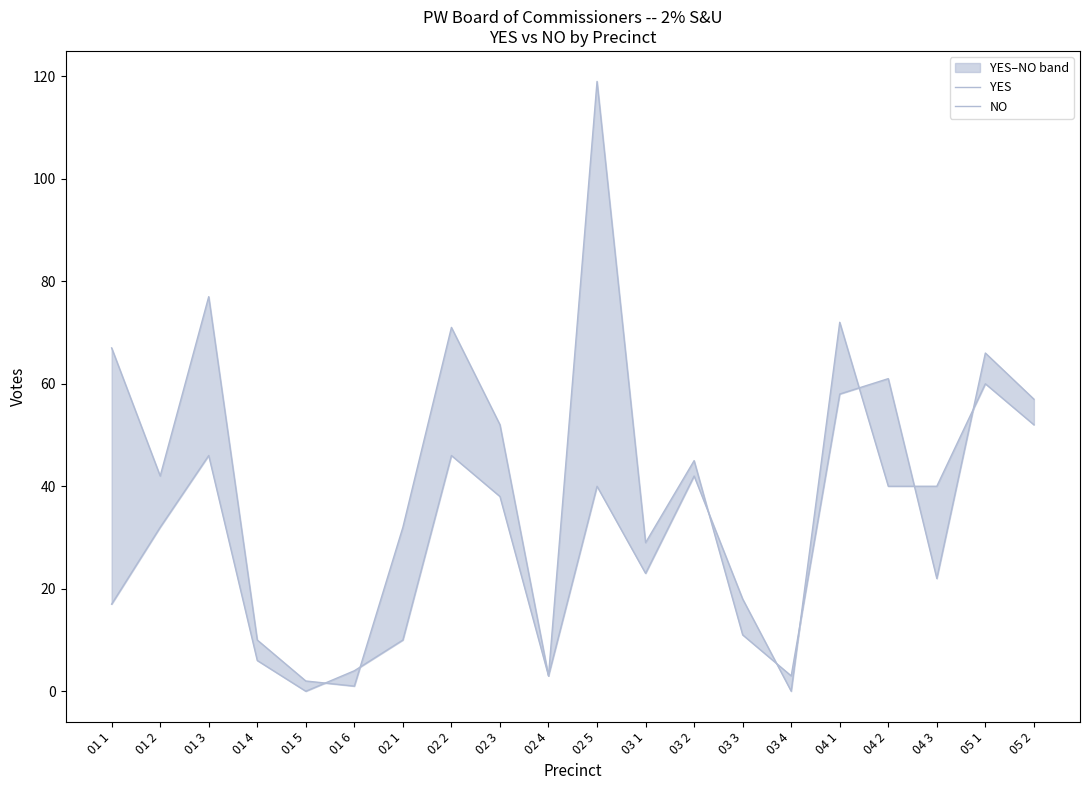

In YES, how many points are higher than both neighbors (excluding endpoints)?

6